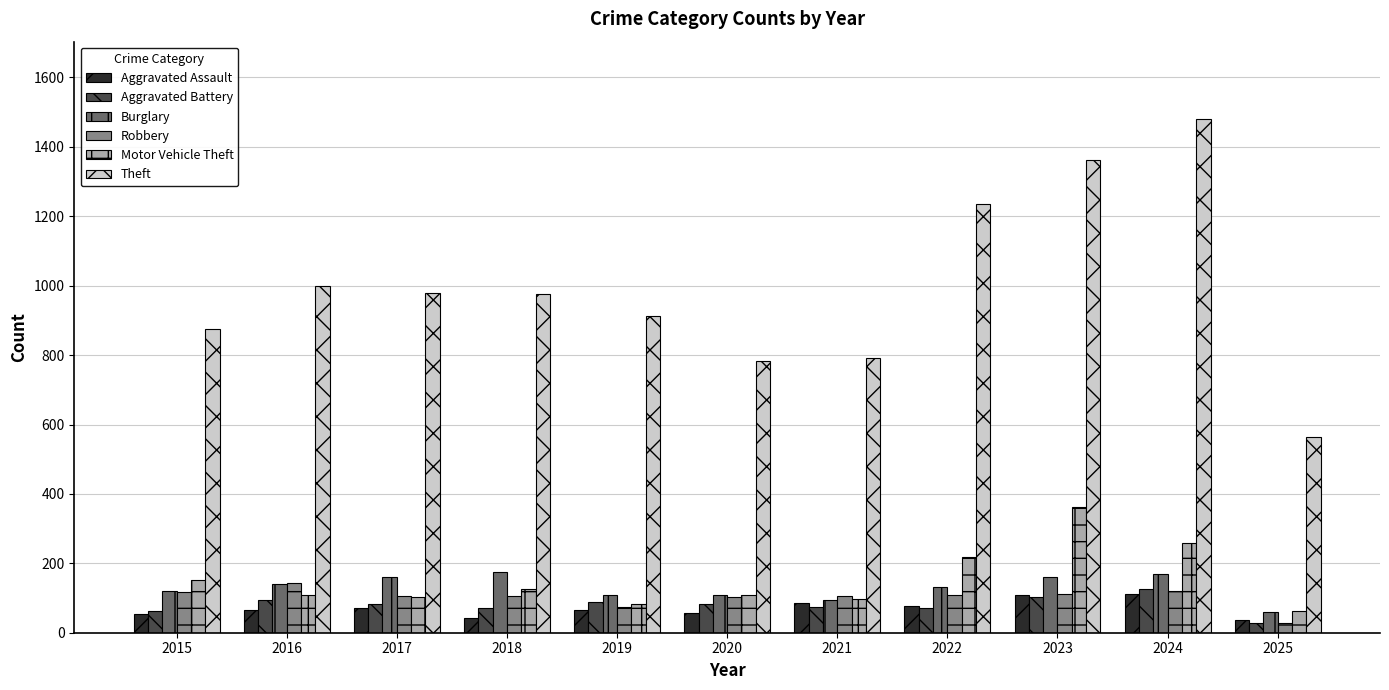

At which label does Robbery reach its minimum?

2025